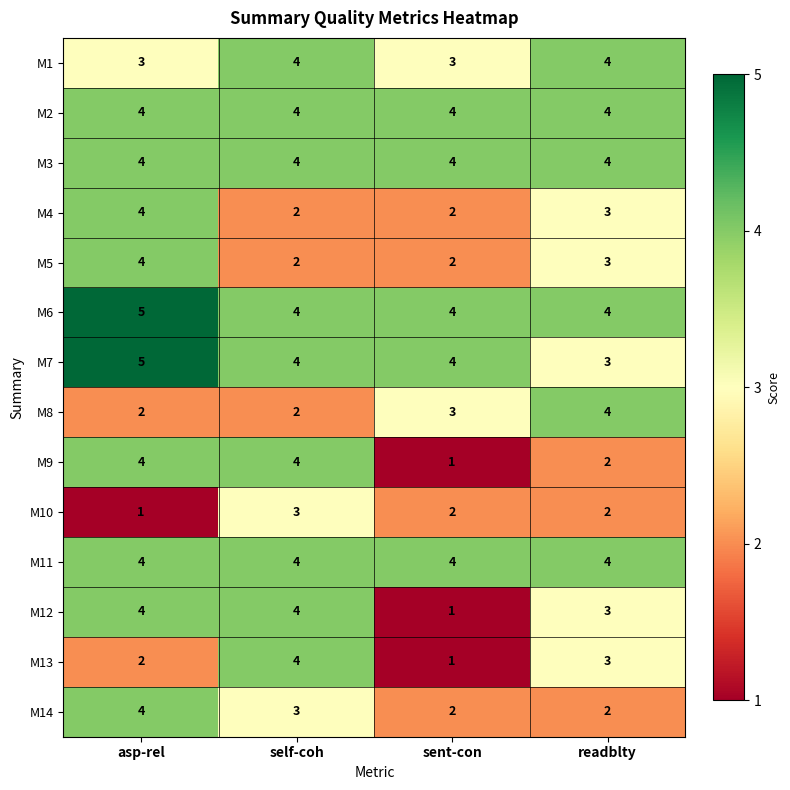

At which category does the chart reach its peak across all series?

asp-rel